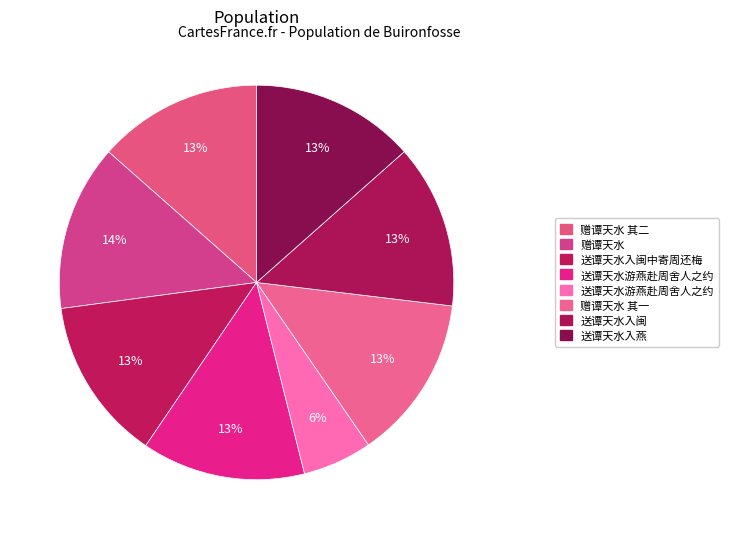

To the nearest percent, what is the difference between the largest and smallest slice percentages?

8%